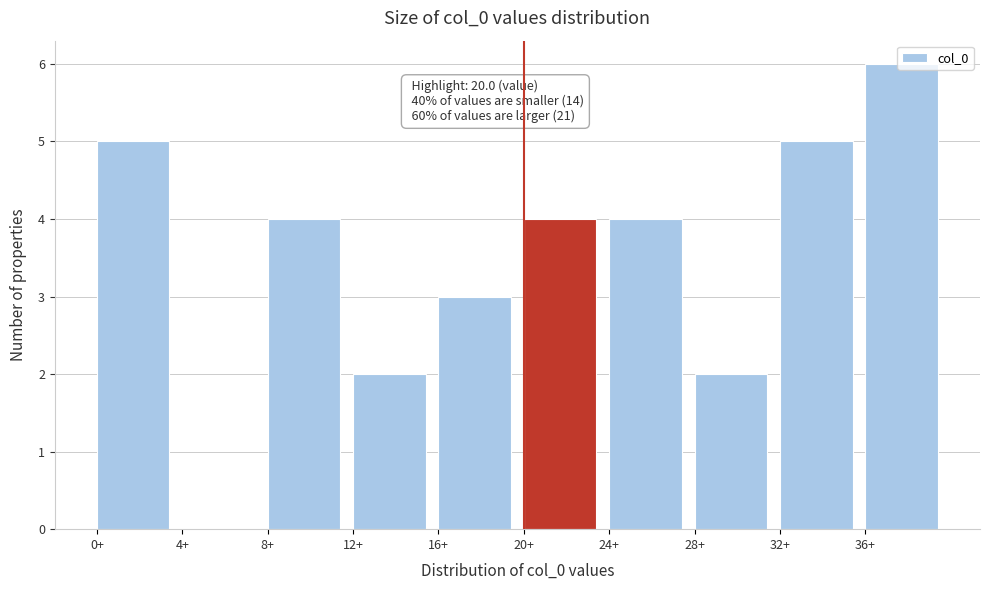

Over which range of the x-axis is the bar tallest?

36 to 40